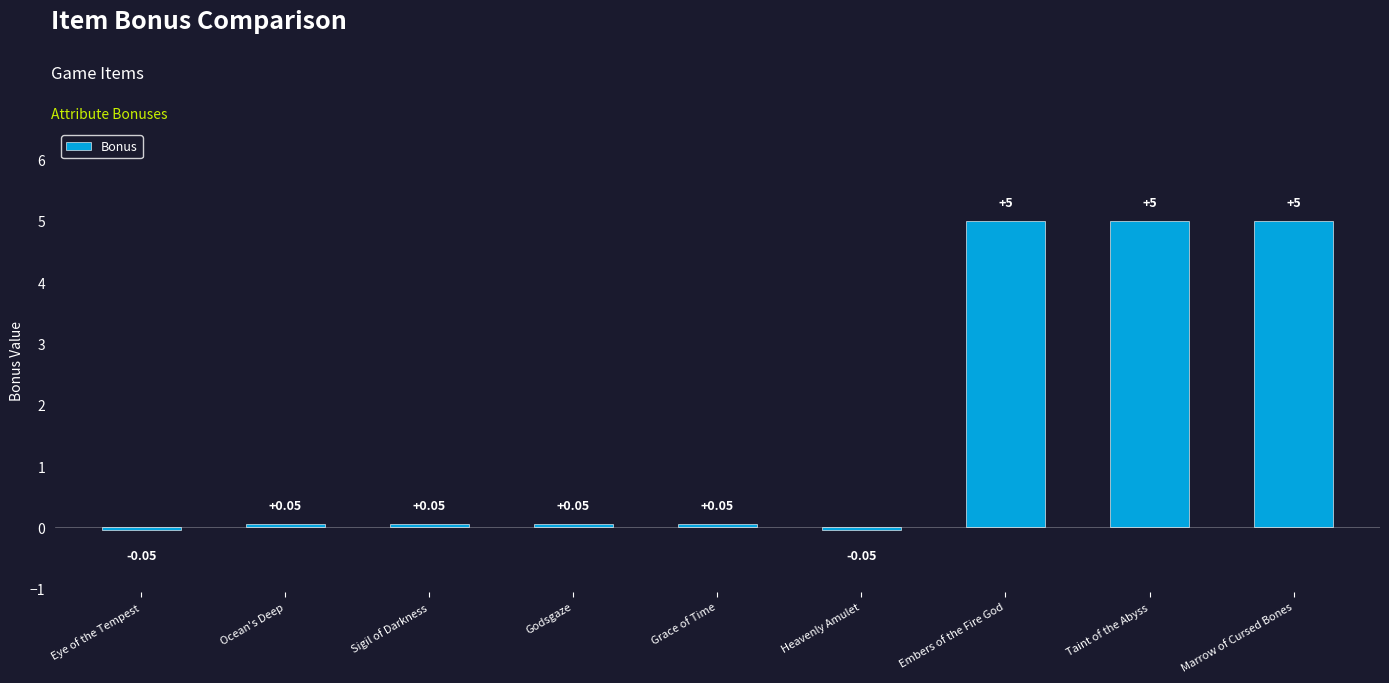

At which label does the data first exceed 0?

Ocean's Deep